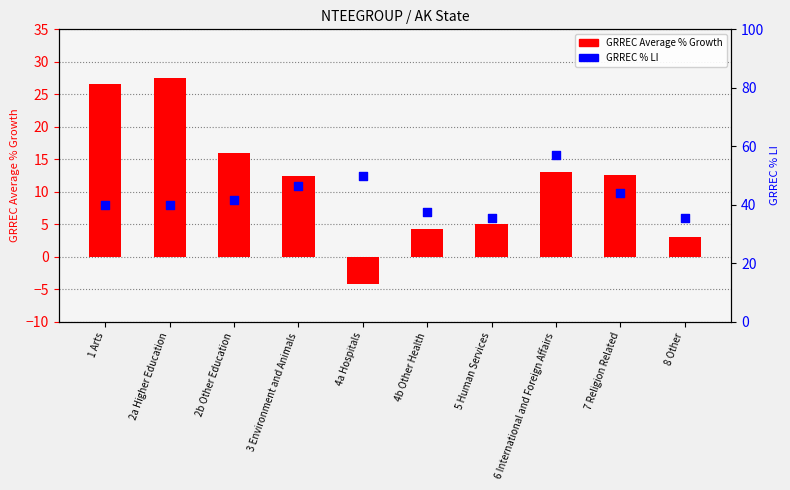

At how many categories does at least one series exceed 26?

10